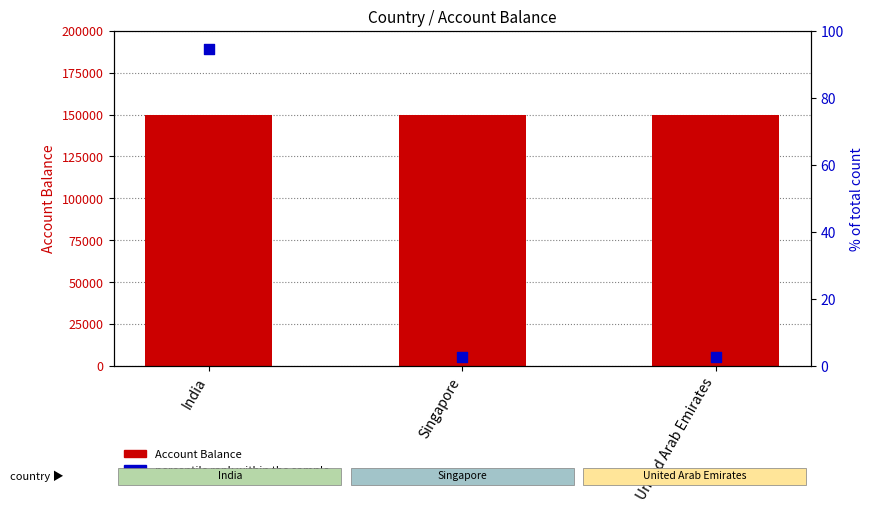

Is the value of percentile rank within the sample at United Arab Emirates greater than the value of Account Balance at Singapore?

No